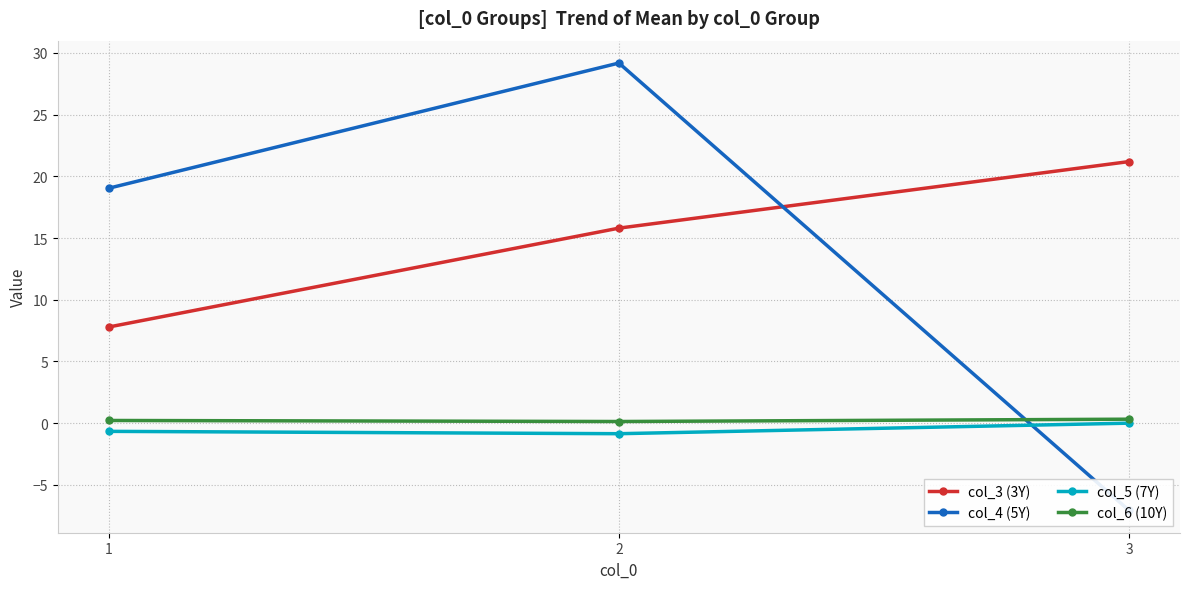

What is the difference between the col_6 (10Y) values at 3 and 1?

0.1